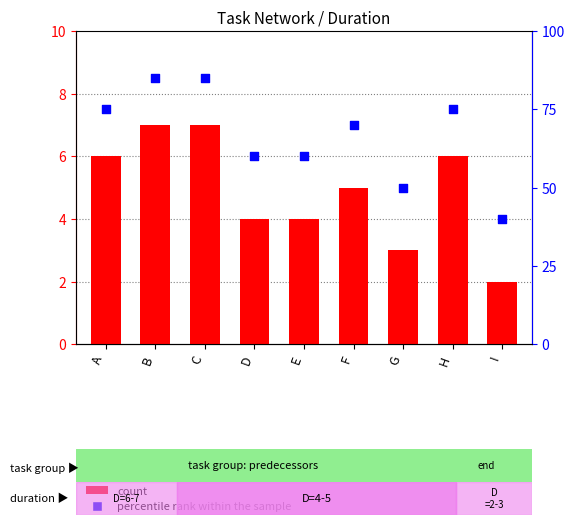

Which series has the largest total across all categories?

percentile rank within the sample